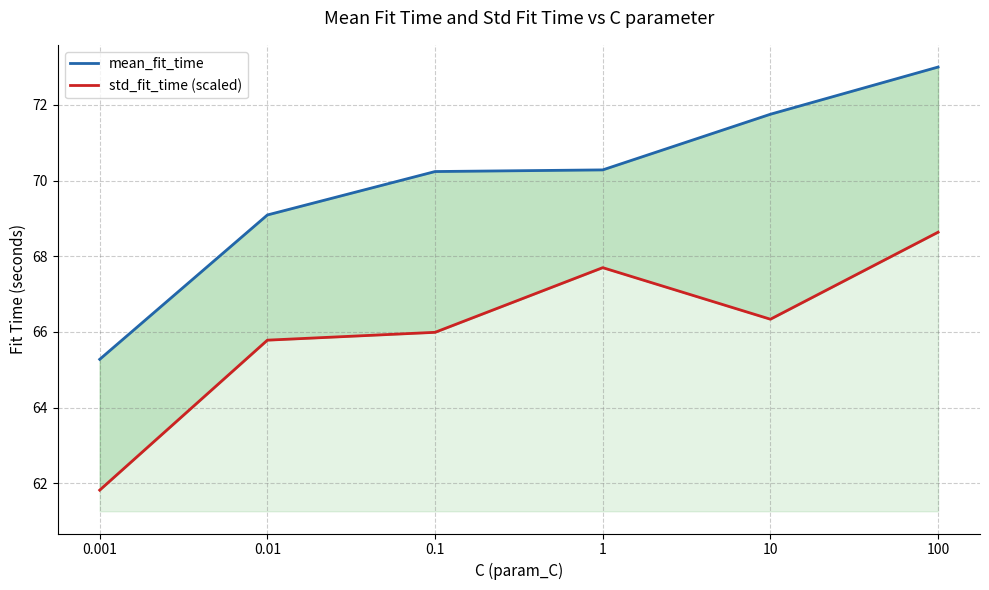

Reading left to right, list all the values displayed in this chart.

mean_fit_time: 65.3	69.1	70.2	70.3	71.8	73.0
std_fit_time (scaled): 61.8	65.8	66.0	67.7	66.3	68.6